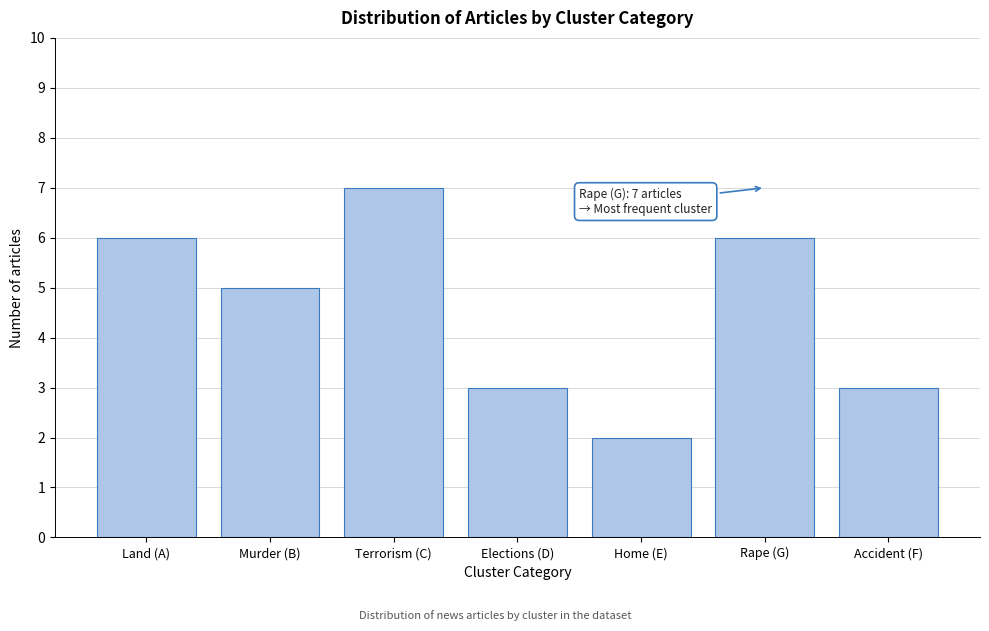

Reading right to left, extract all data points from this chart.

3	6	2	3	7	5	6